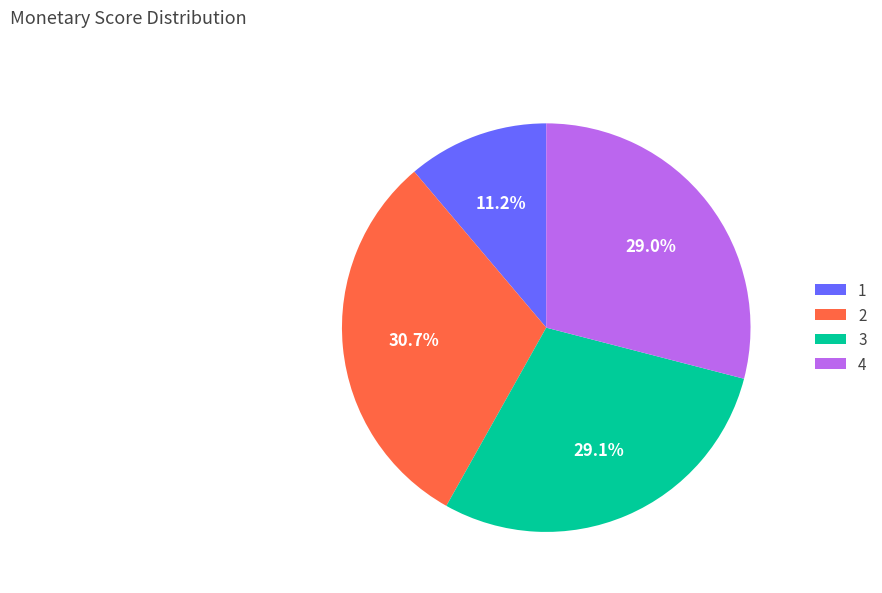

What is the ratio of the value at 2 to the value at 3?

1.1